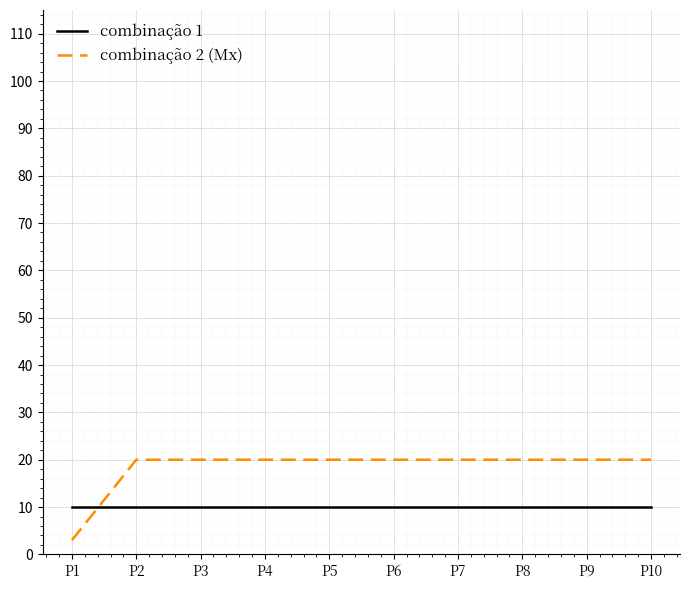

What is the maximum value for combinação 1?

10